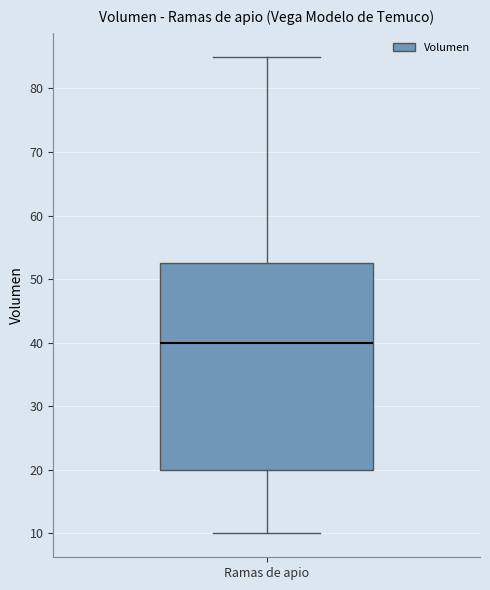

Read this box plot against the y-axis: the position of the median line, the range covered by the box, and the ends of both whiskers. The values are not printed on the chart, so give them approximately, as read against the axis.

median 40, box 20 to 53, whiskers 10 to 85